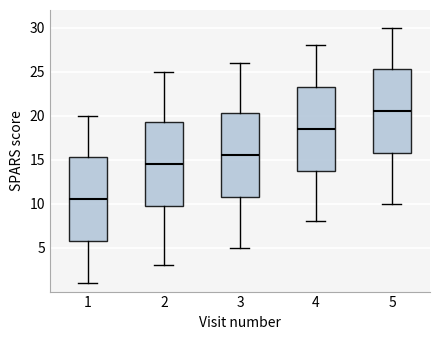

Reading left to right, transcribe this box plot: for each box, give where its median line is, the range the box spans, and where its two whiskers end, as read against the y-axis. The values are not printed on the chart, so give them approximately, as read against the axis.

1: median 10.5, box 6.0 to 15.5, whiskers 1.0 to 20.0
2: median 14.5, box 10.0 to 19.5, whiskers 3.0 to 25.0
3: median 15.5, box 11.0 to 20.5, whiskers 5.0 to 26.0
4: median 18.5, box 14.0 to 23.5, whiskers 8.0 to 28.0
5: median 20.5, box 16.0 to 25.5, whiskers 10.0 to 30.0